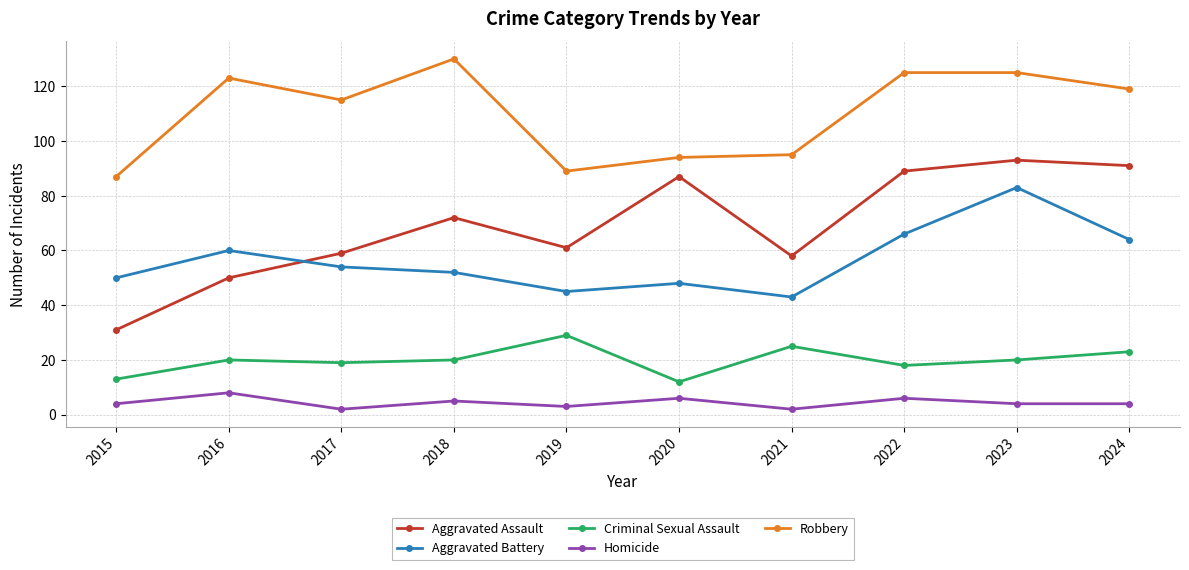

True or false: Criminal Sexual Assault and Aggravated Assault cross at least once.

False